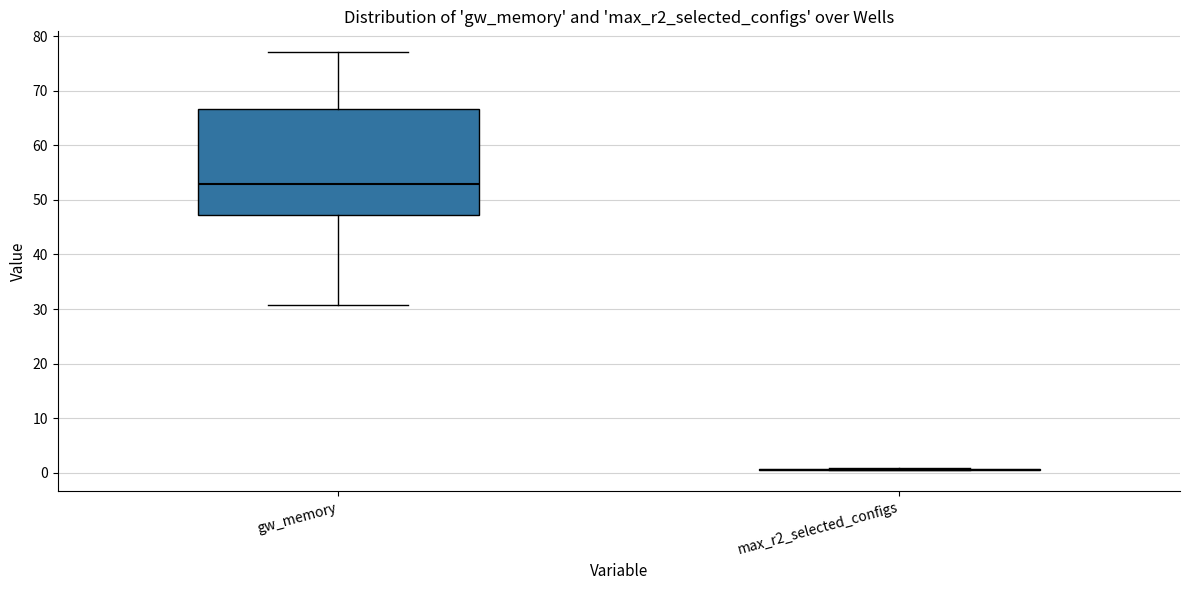

Where is the lower edge of the box for gw_memory on the y-axis? The values are not printed on the chart, so give them approximately, as read against the axis.

47